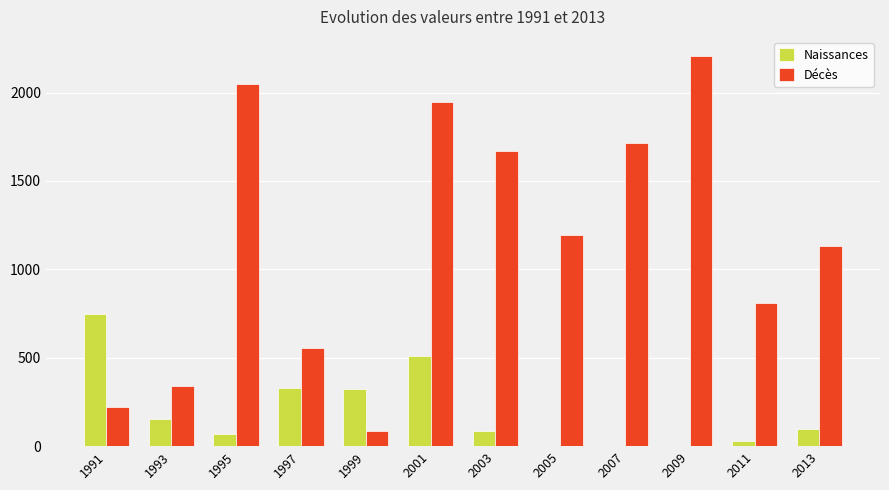

At which label does Décès first exceed 1195?

1995